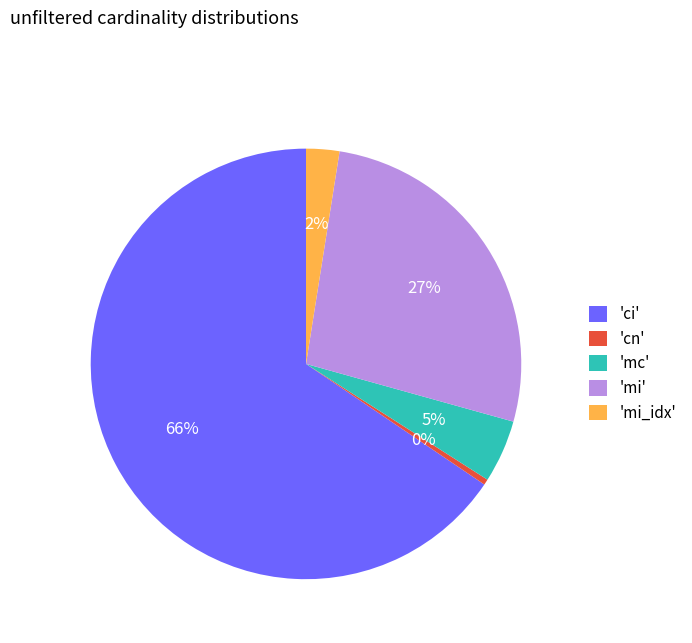

What is the ratio of the value at 'mi' to the value at 'ci'?

0.4